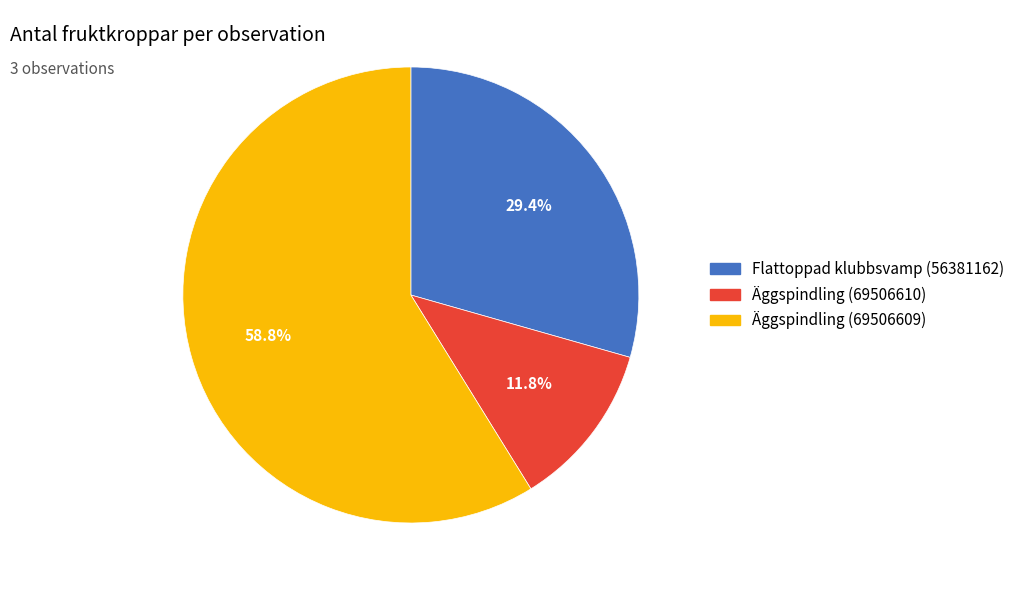

Is it true that Flattoppad klubbsvamp (56381162) is 22% of the pie?

False